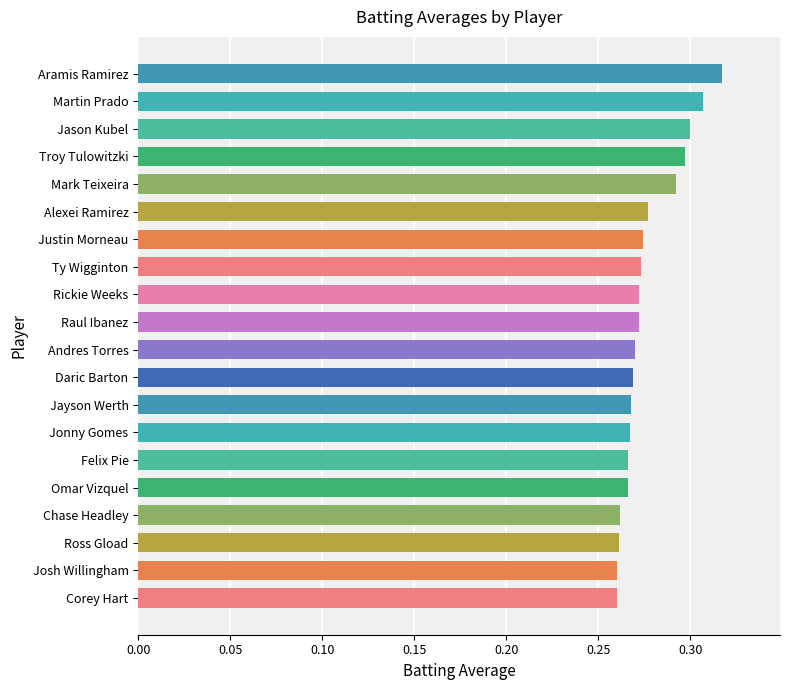

How many values are between 0 and 1?

20